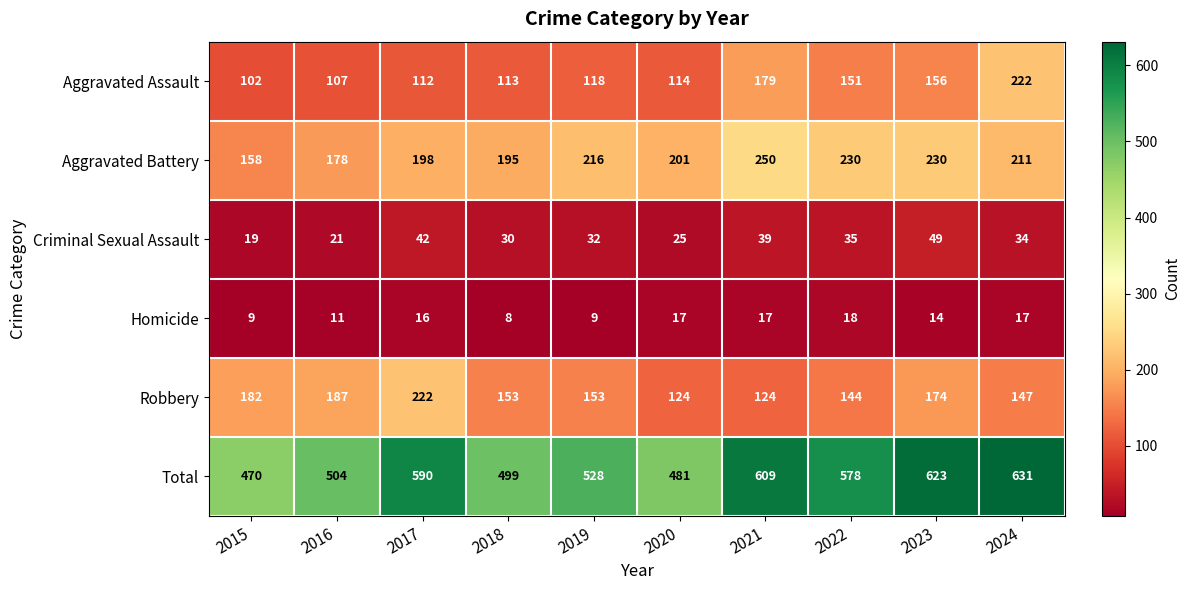

List the labels in order of Aggravated Assault value, smallest first.

2015, 2016, 2017, 2018, 2020, 2019, 2022, 2023, 2021, 2024